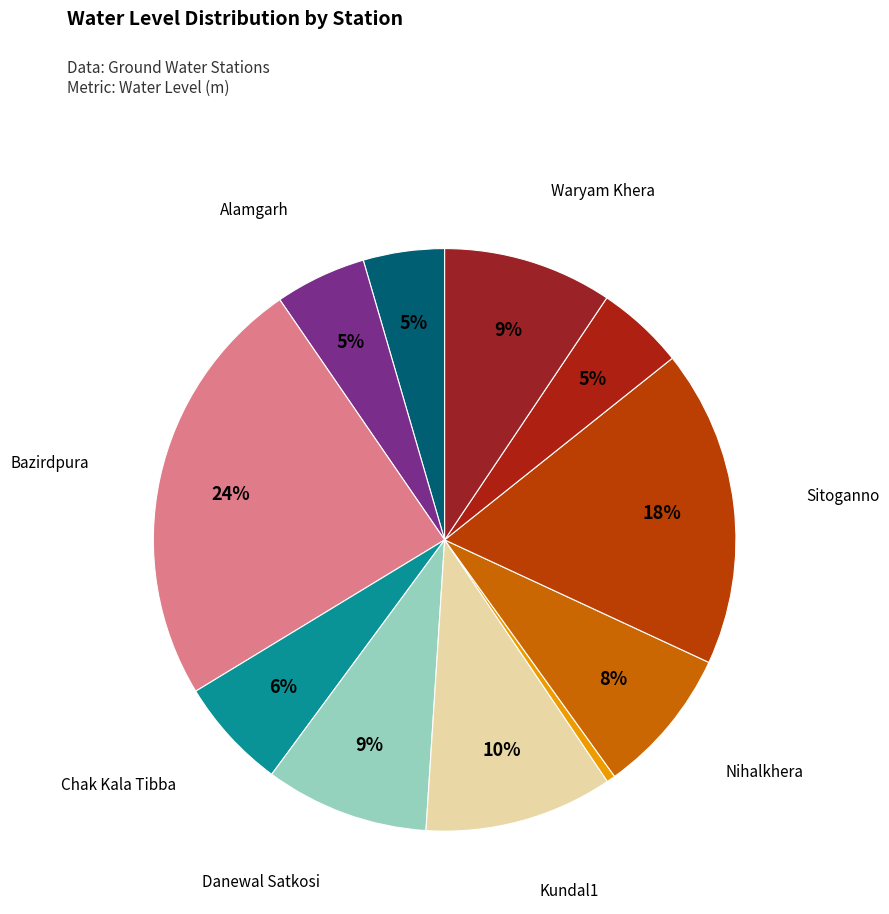

To the nearest percent, what is the average slice percentage?

9%